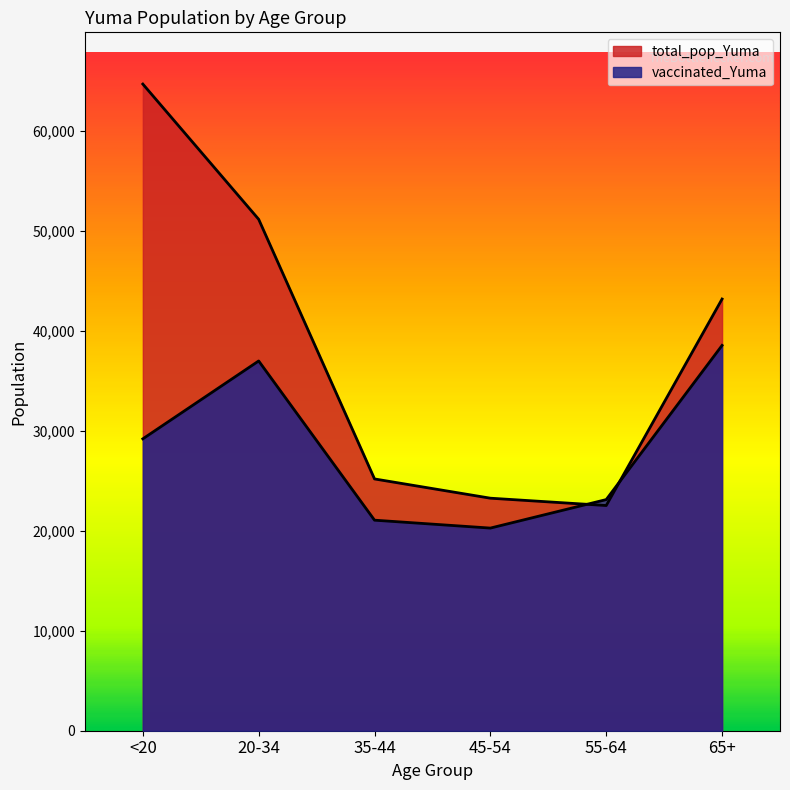

At which category does vaccinated_Yuma reach its first local peak?

20-34